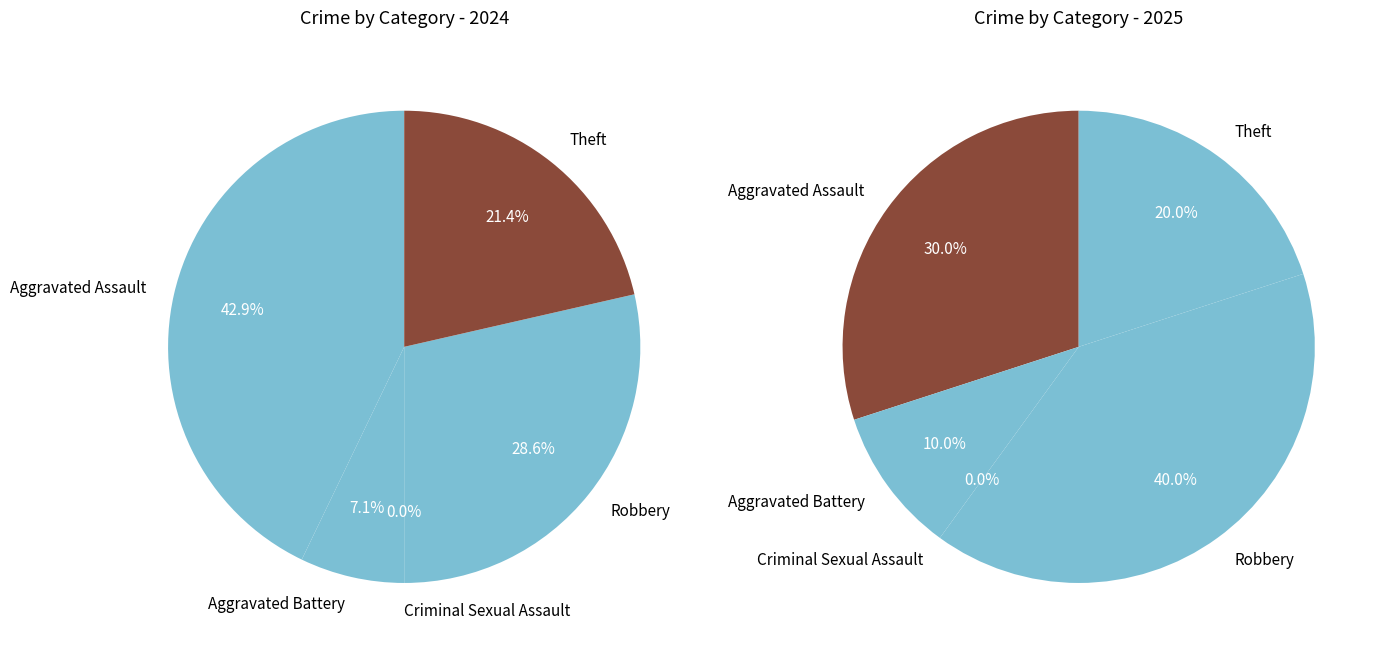

Rank the categories by value from lowest to highest.

Criminal Sexual Assault, Aggravated Battery, Theft, Robbery, Aggravated Assault